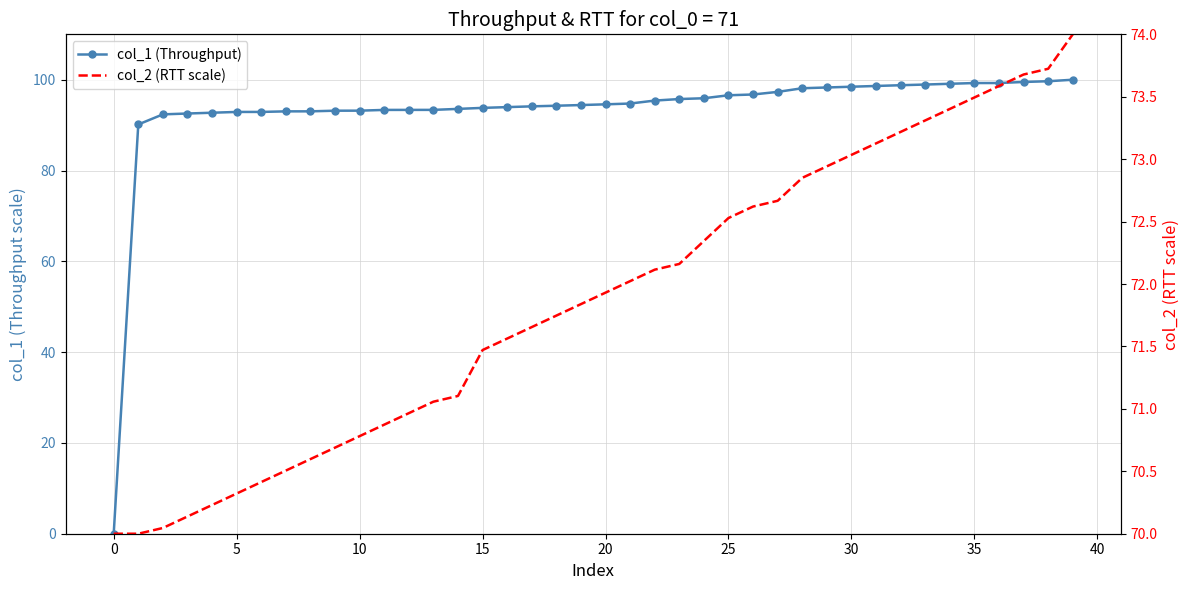

What are all the series names shown in the legend?

col_1 (Throughput), col_2 (RTT scale)